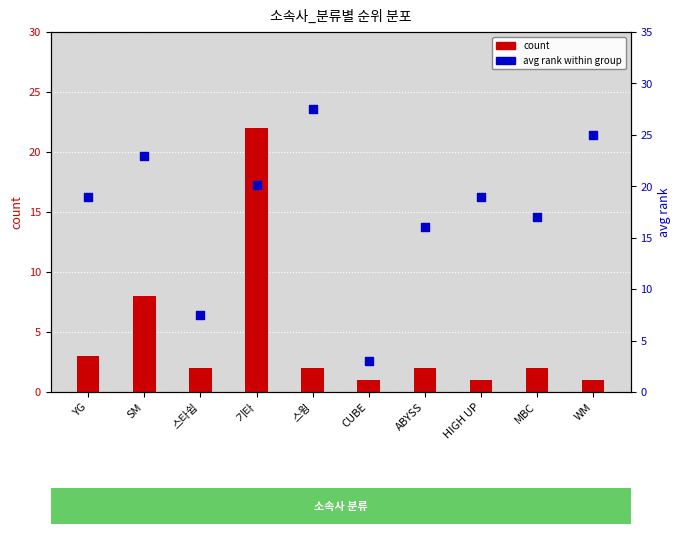

What is the total value across all series at ABYSS?

18.0